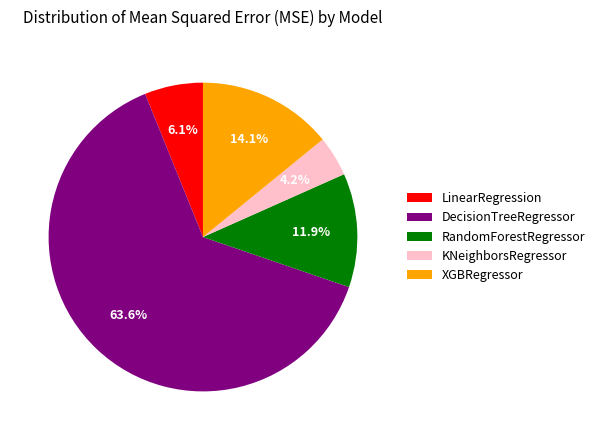

Which category has the biggest portion of the pie?

DecisionTreeRegressor